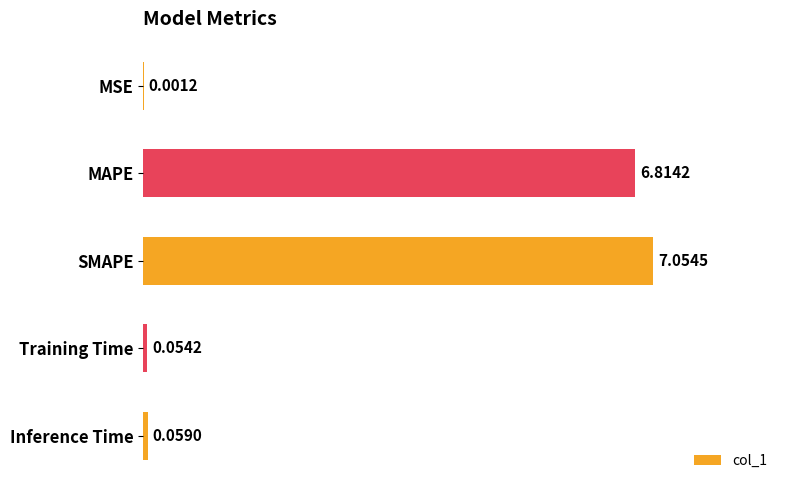

What is the ratio of the value at MAPE to the value at SMAPE?

1.0